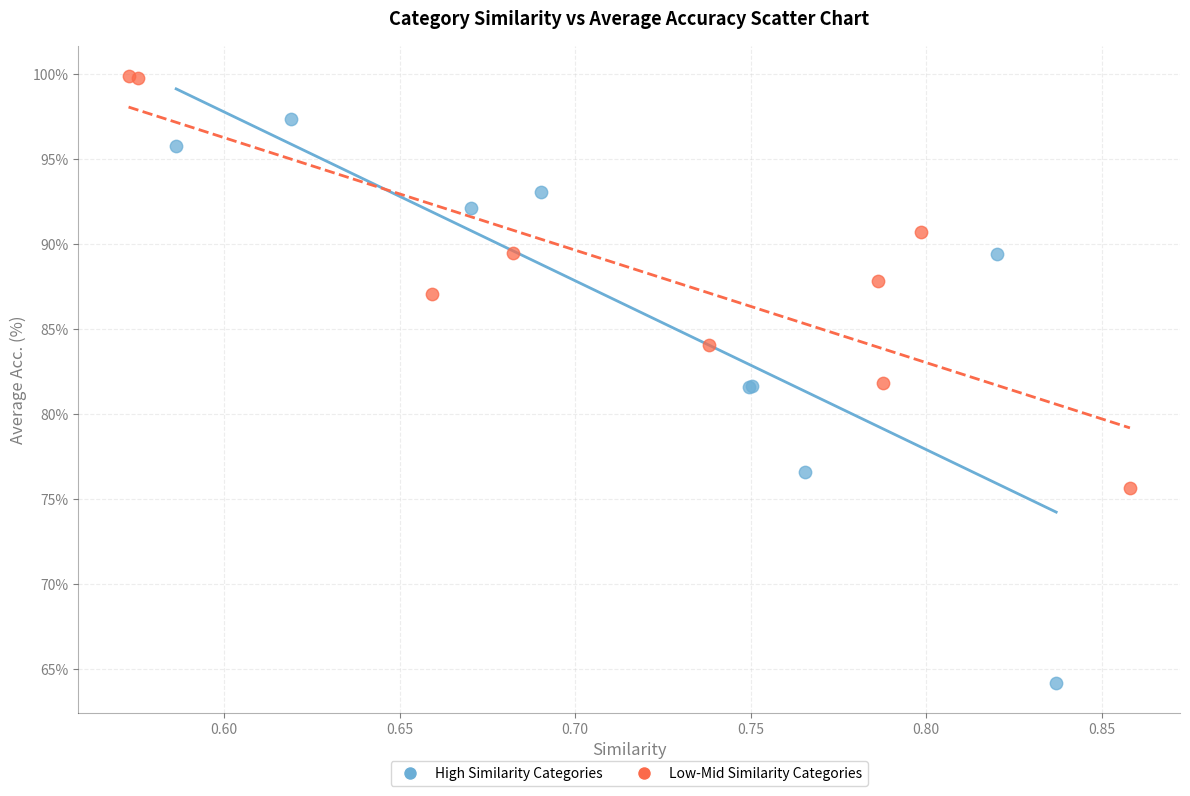

Which series contains the lowest Y value?

High Similarity Categories